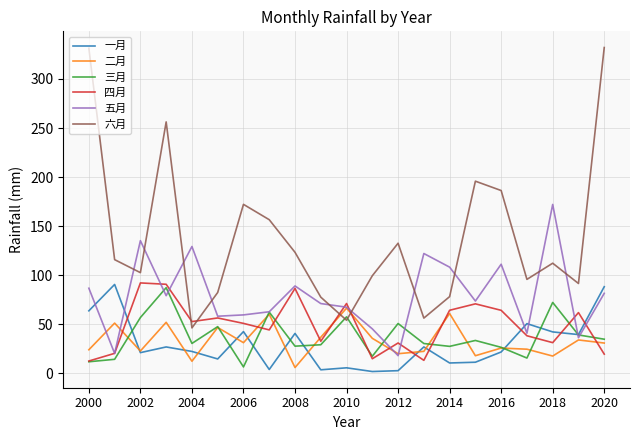

What is the maximum value shown in the chart?

332.0